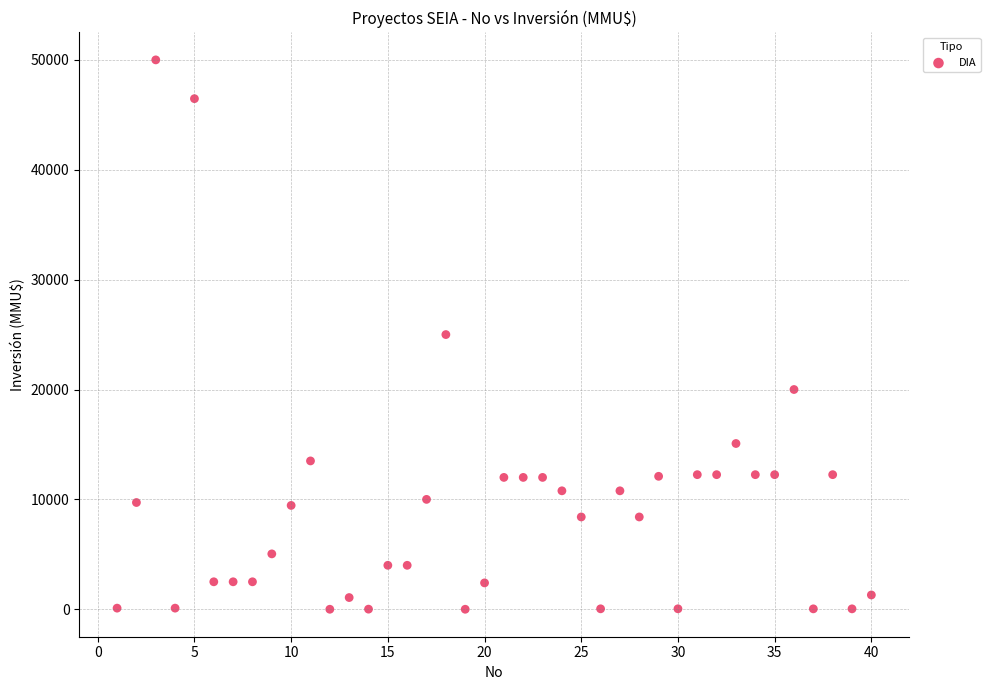

What is the range of Y values (max minus min)?

50000